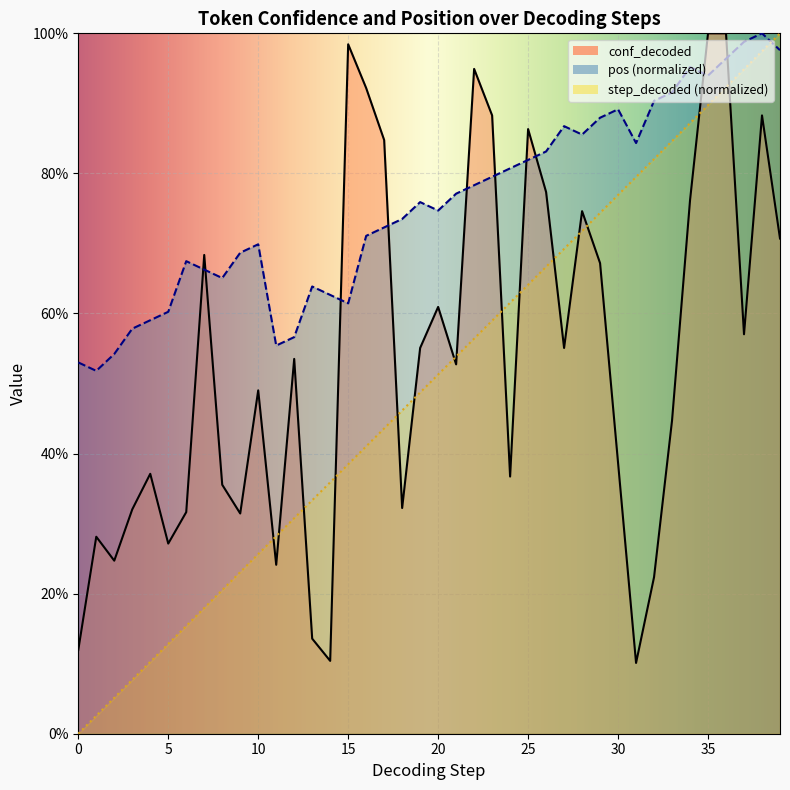

How many times do step_decoded and conf_decoded cross each other?

15